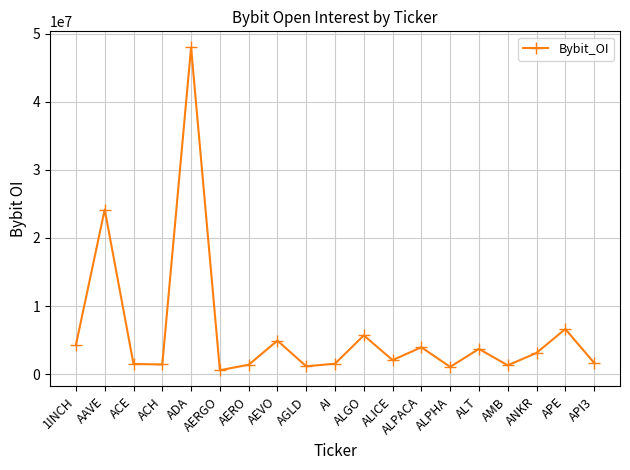

What value does the data have at AEVO?

4924930